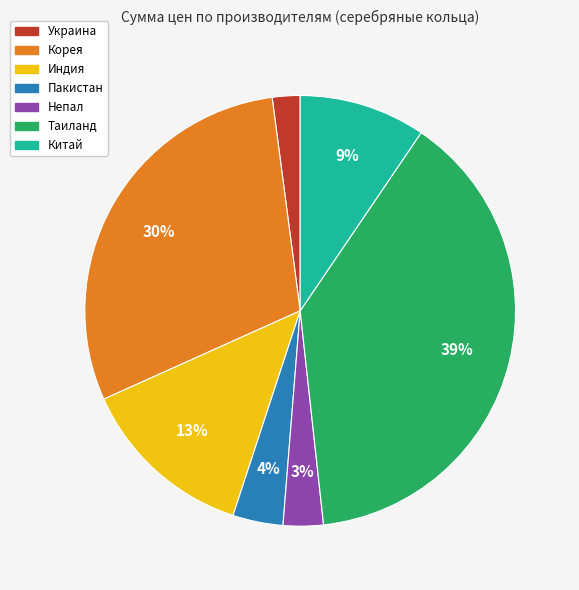

Is there a majority slice in this chart?

No